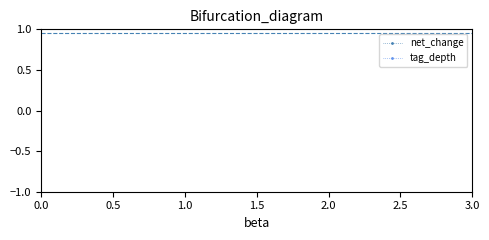

What is the value of the tag_depth point at the 19th from the left?

-0.6